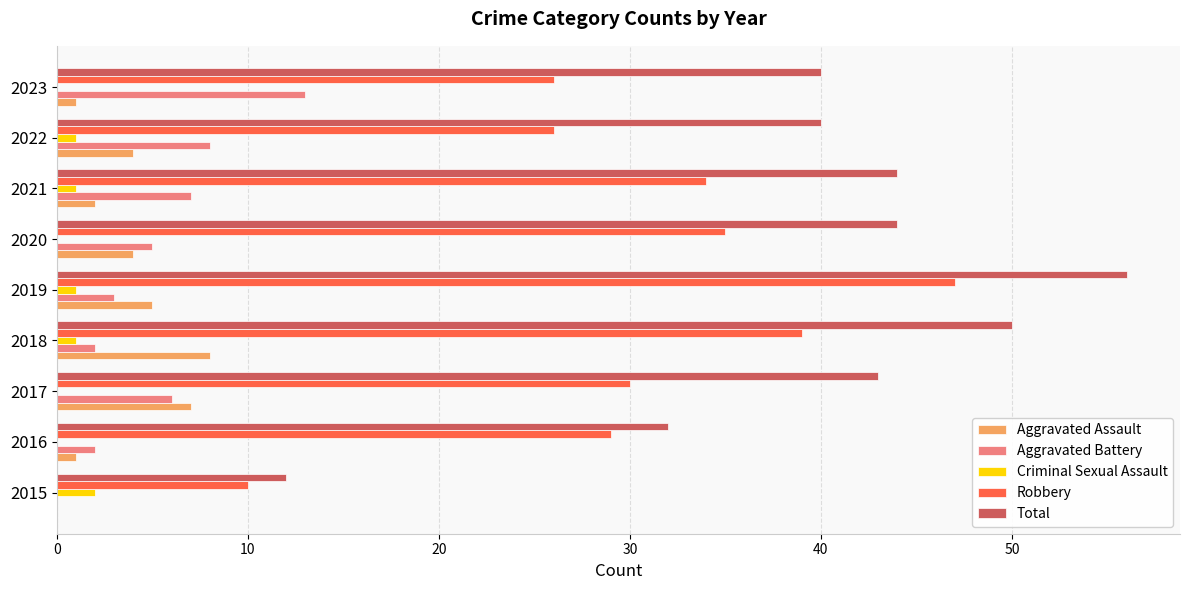

What are all the series names shown in the legend?

Aggravated Assault, Aggravated Battery, Criminal Sexual Assault, Robbery, Total